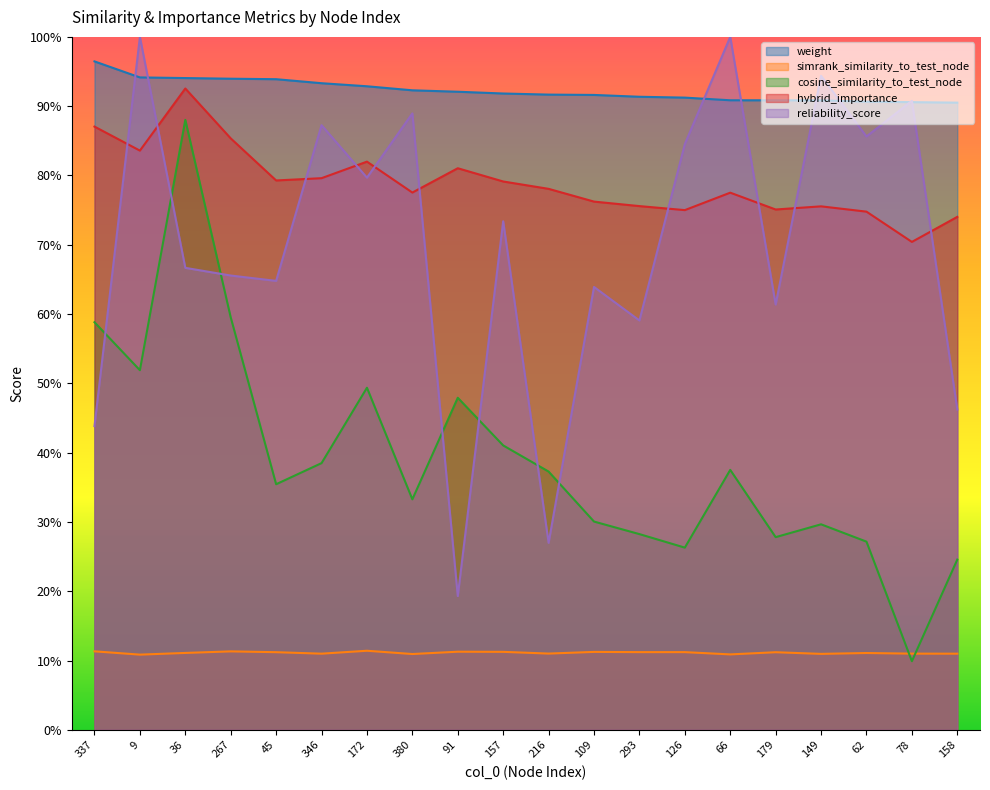

How many cosine_similarity_to_test_node values are between 0 and 1?

20